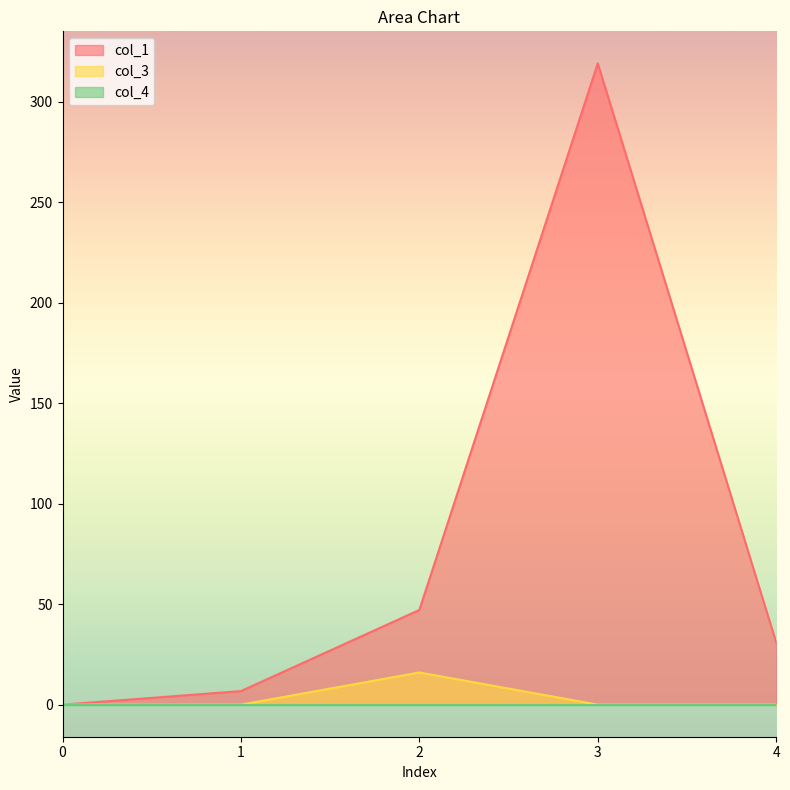

What value does the col_1 series have at 1?

6.7